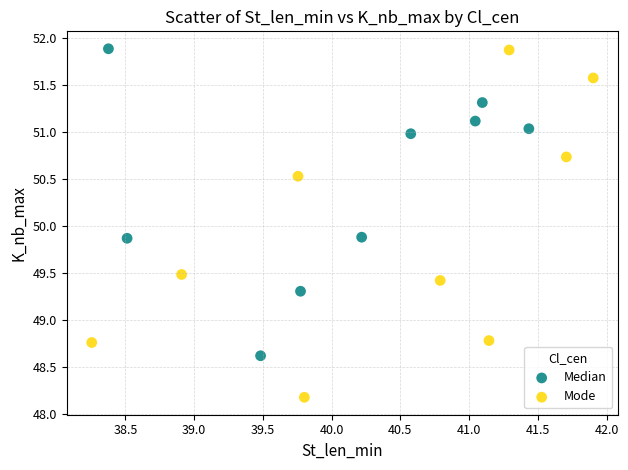

Which series has the widest spread of Y values?

Mode